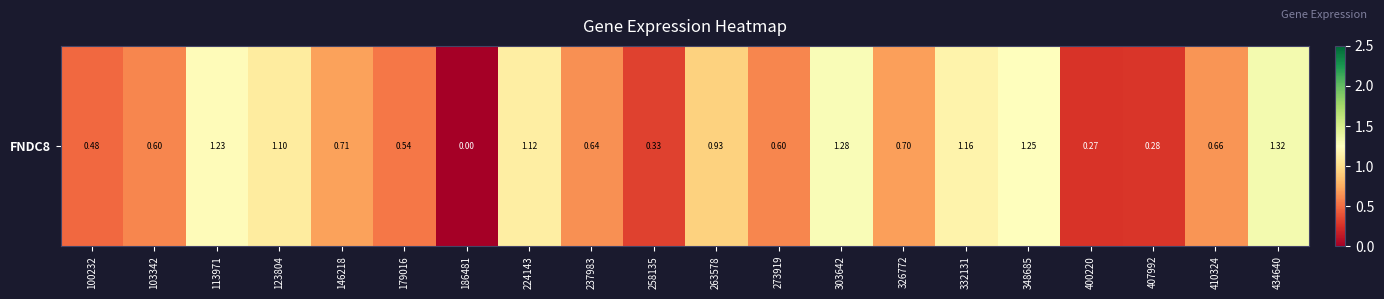

Which category has the lowest value across all series?

186481